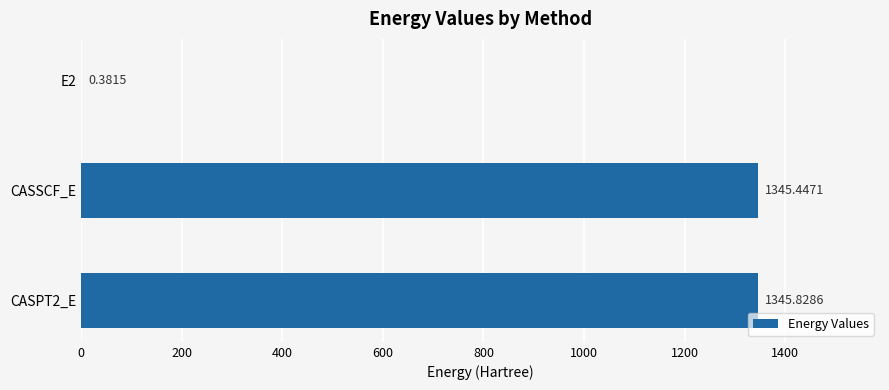

What is the change in value from E2 to CASSCF_E?

+1345.1